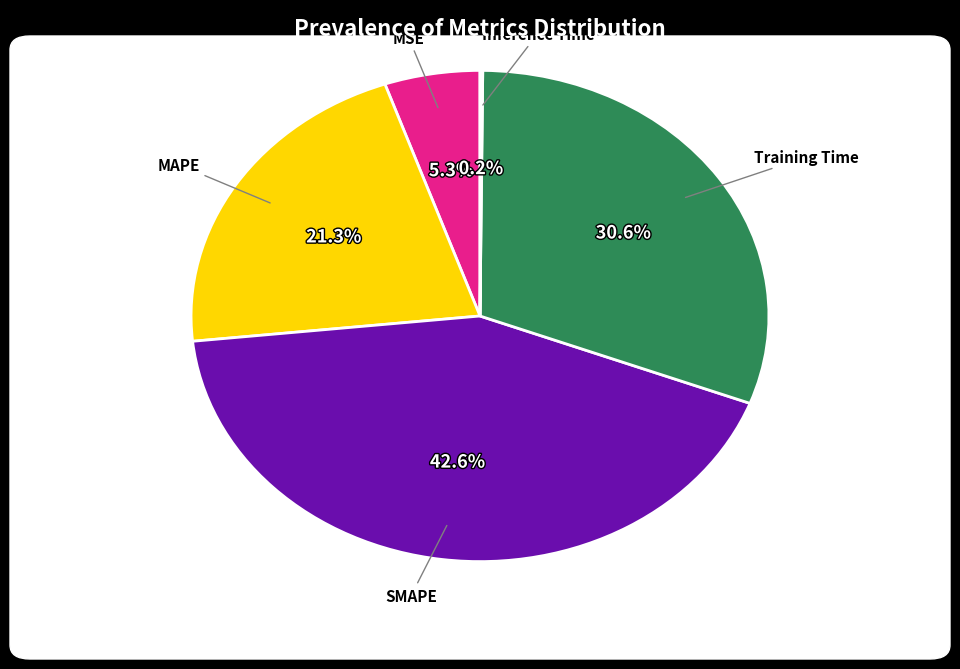

Does any single category account for the majority?

No